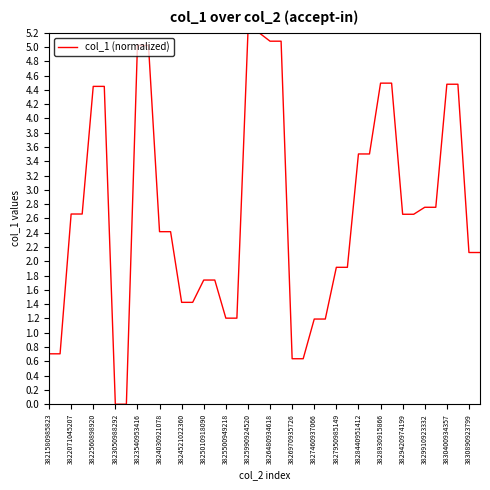

What is the difference between the maximum and minimum values?

5.2